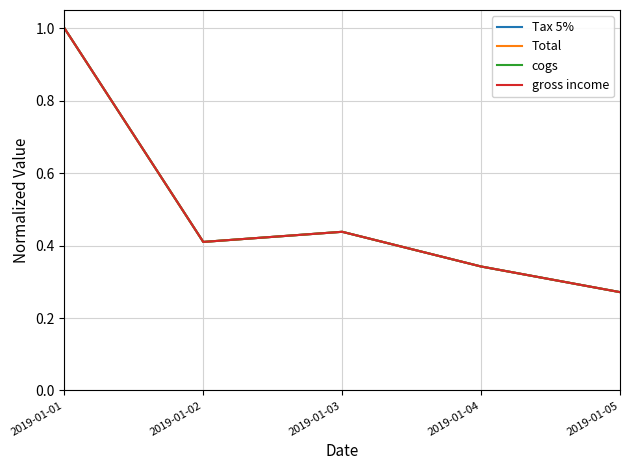

Is this an area chart (filled region under the line)?

No